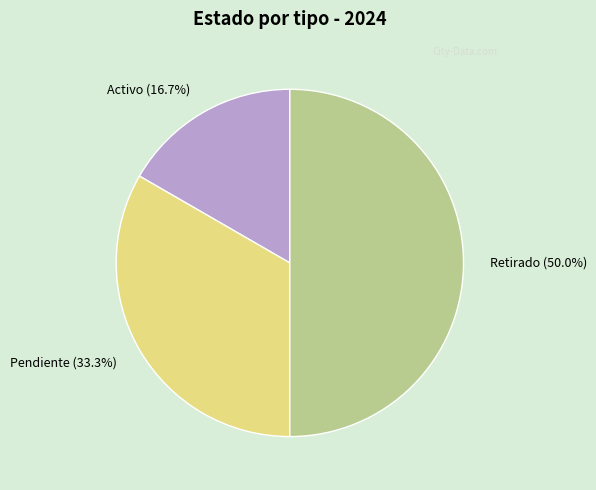

Is Activo the majority of the pie?

No